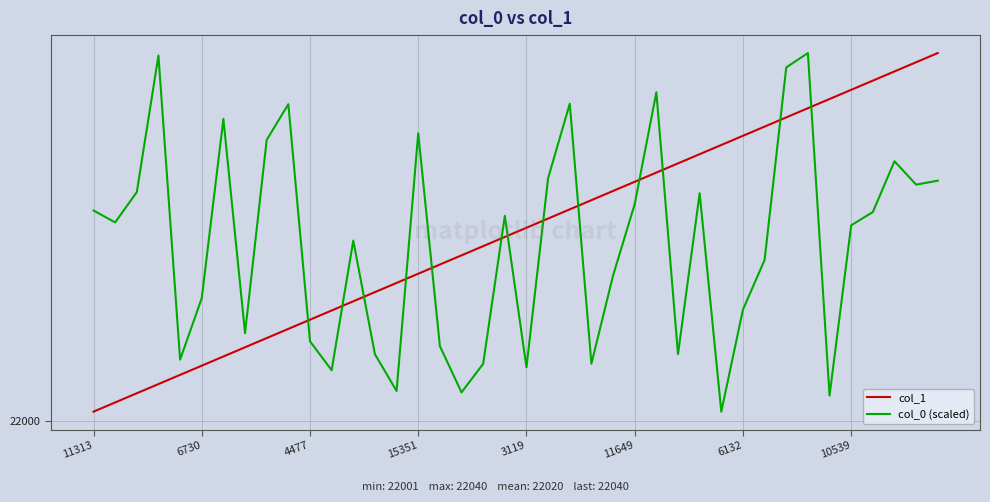

Does the chart display data point markers on the line(s)?

No